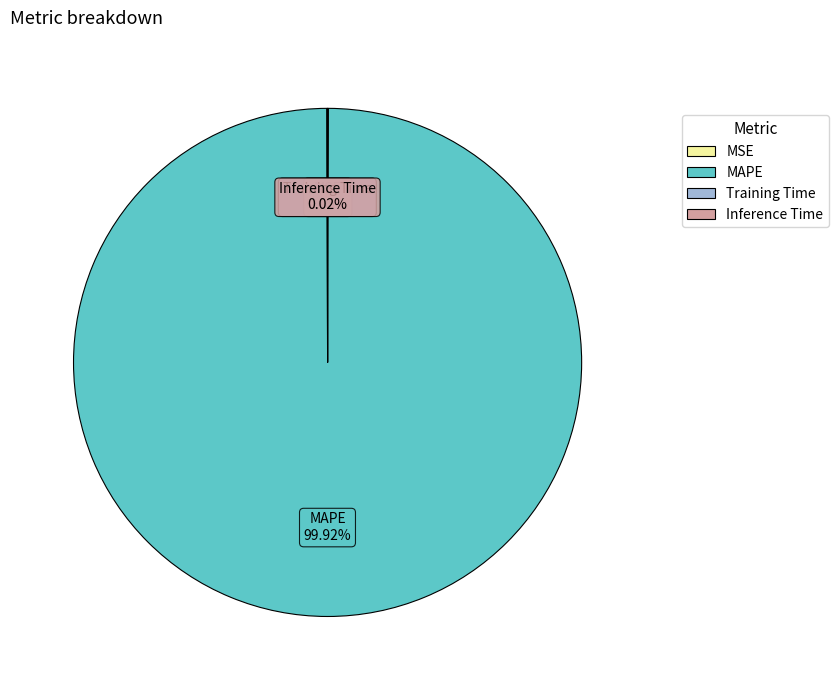

To the nearest percent, what is the average slice percentage?

25%